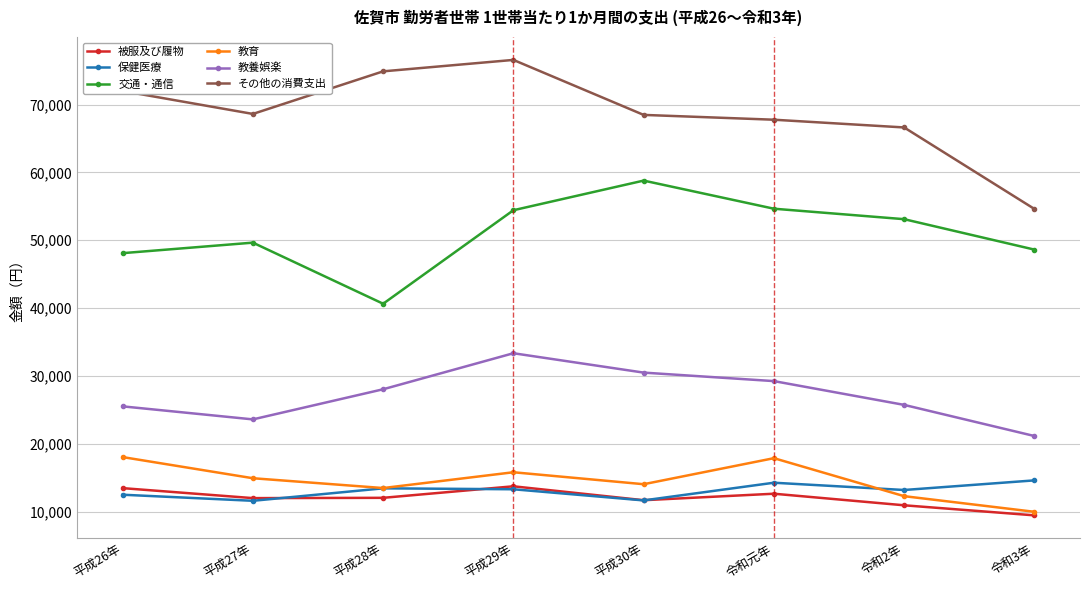

What is the value of the 被服及び履物 point at the 3rd from the left?

12051